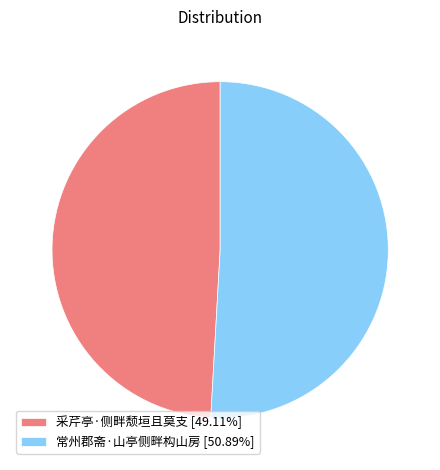

Is there a majority slice in this chart?

Yes